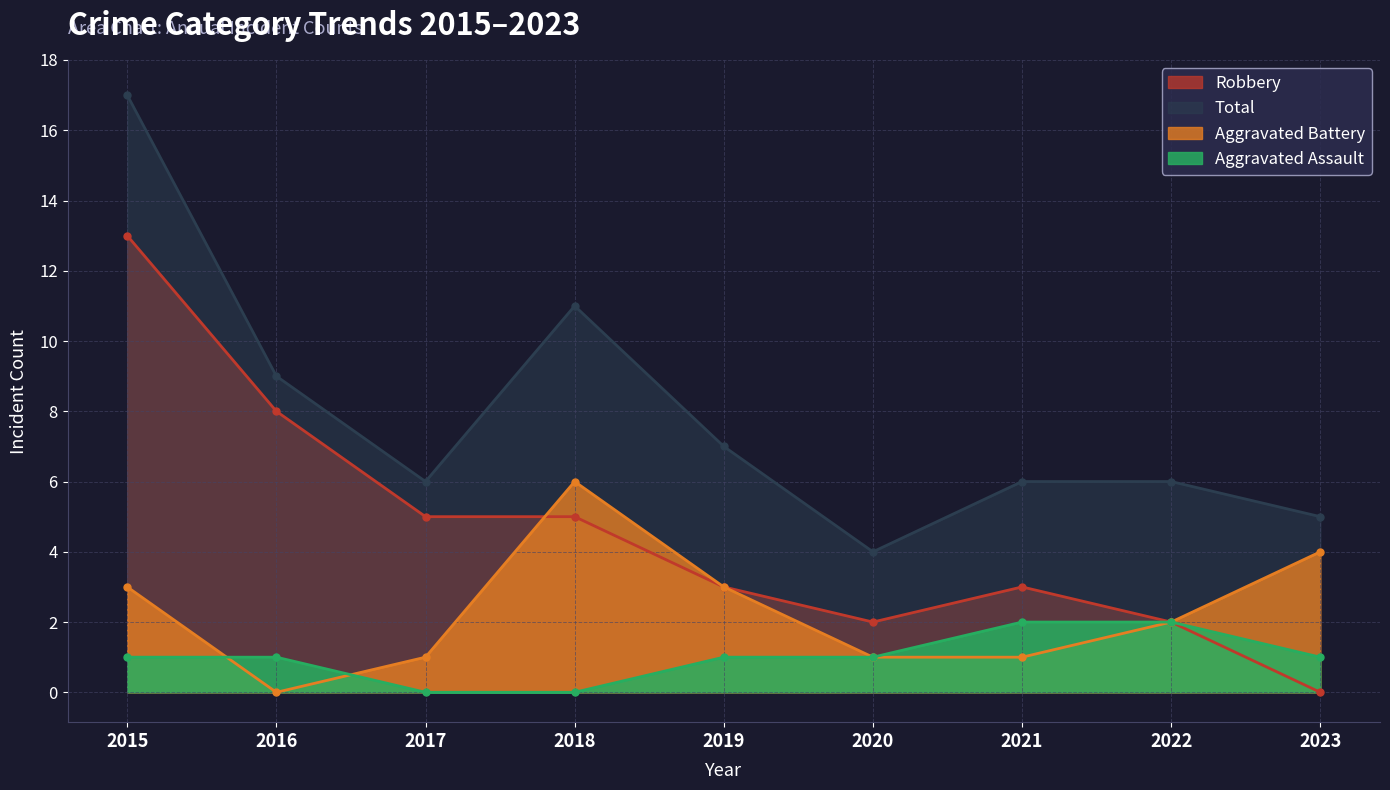

How many interior local peaks does the Robbery series have?

1